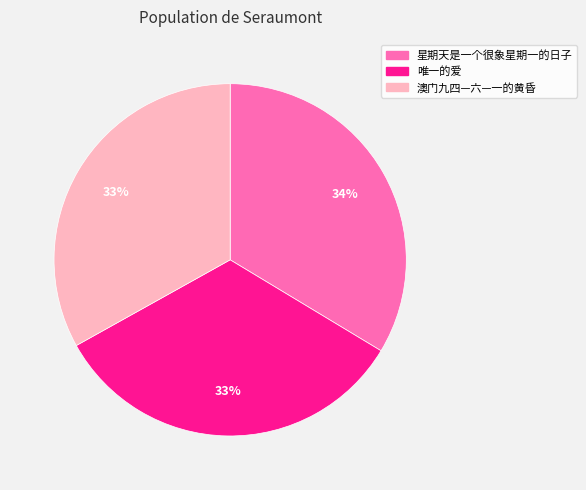

True or false: 星期天是一个很象星期一的日子 accounts for 47% of the total.

False